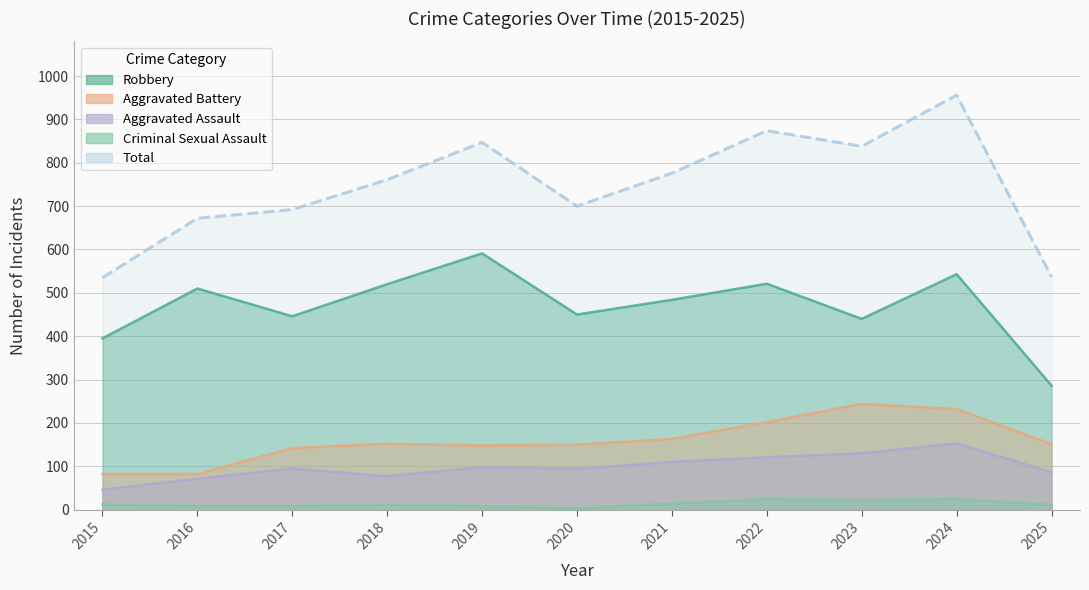

Read the Criminal Sexual Assault value at 2023.

22